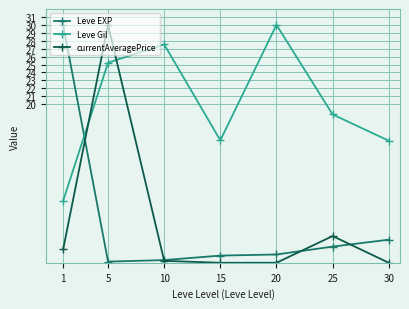

How many series are shown in this chart?

3